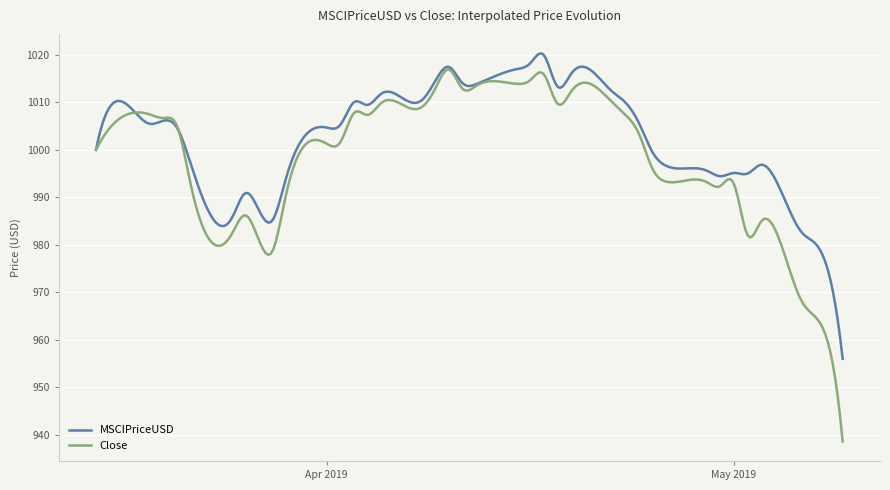

Which series has the largest total across all categories?

MSCIPriceUSD